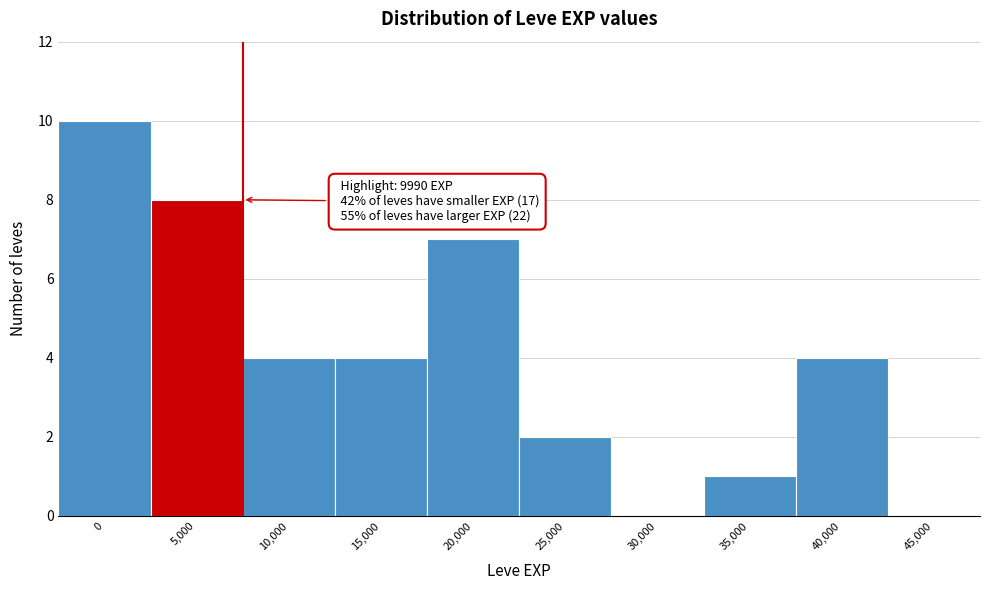

Reading left to right, transcribe all the data shown in this chart.

0=10	5,000=8	10,000=4	15,000=4	20,000=7	25,000=2	30,000=0	35,000=1	40,000=4	45,000=0